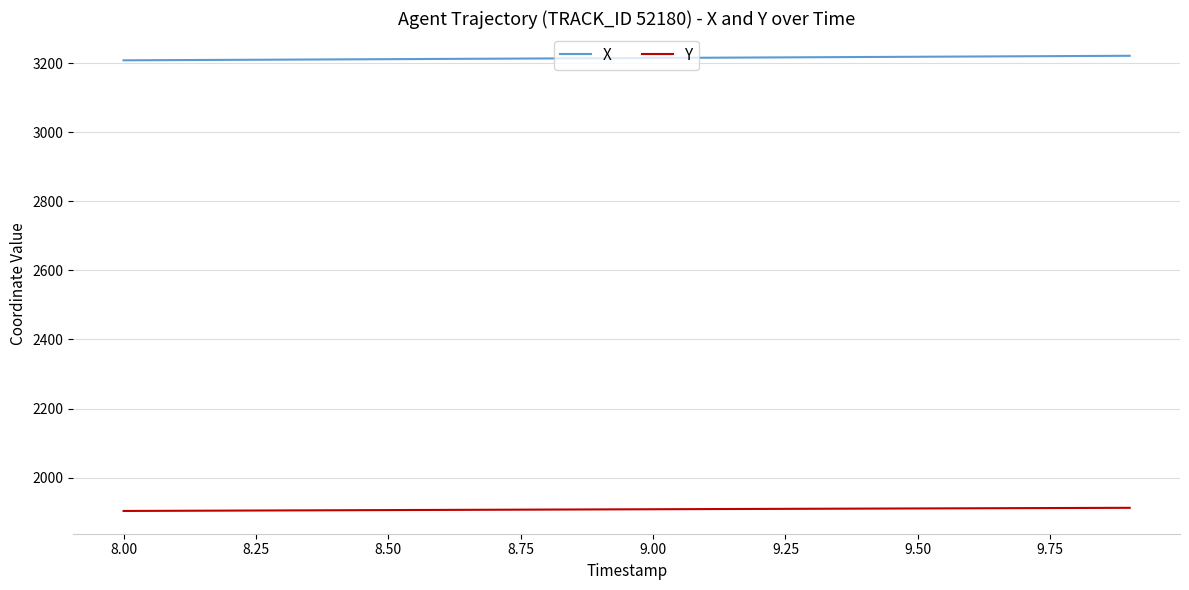

Count the number of categories in the chart.

20